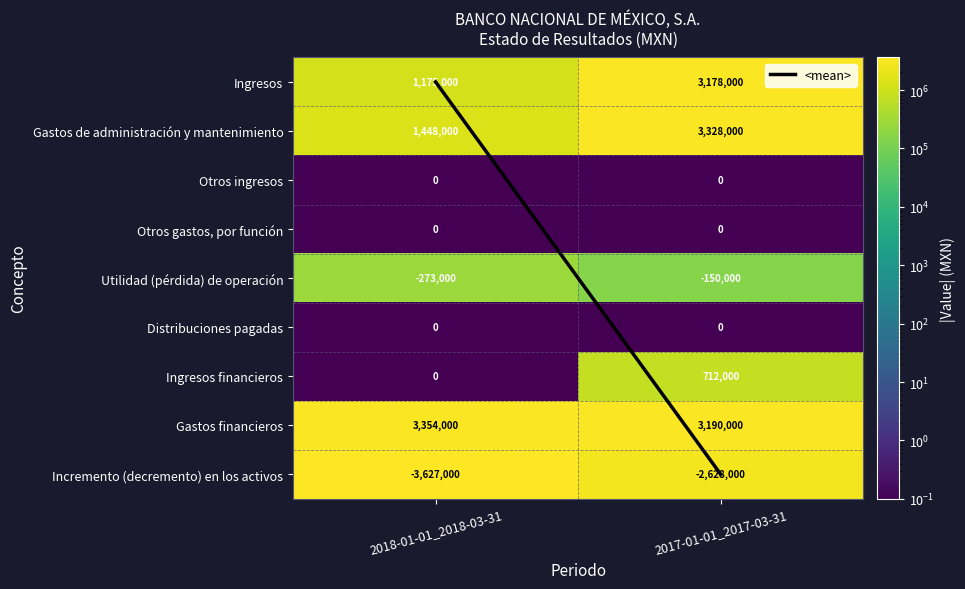

Reading left to right, what are all the values shown in this chart?

Ingresos: 1175000	3178000
Gastos de administración y mantenimiento: 1448000	3328000
Otros ingresos: 0	0
Otros gastos, por función: 0	0
Utilidad (pérdida) de operación: -273000	-150000
Distribuciones pagadas: 0	0
Ingresos financieros: 0	712000
Gastos financieros: 3354000	3190000
Incremento (decremento) en los activos: -3627000	-2628000